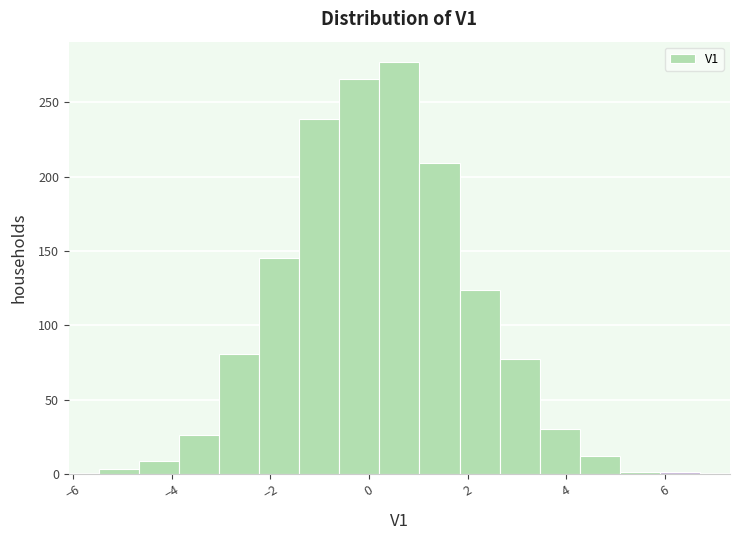

Reading left to right, list every bar in this chart as the range it spans on the x-axis followed by its height. Neither the bar edges nor the heights are printed on the chart, so give them approximately, as read against the axes.

-5.4 to -4.6: under 5
-4.6 to -3.8: 10
-3.8 to -3.0: 25
-3.0 to -2.2: 80
-2.2 to -1.4: 145
-1.4 to -0.6: 240
-0.6 to 0.2: 265
0.2 to 1.0: 275
1.0 to 1.8: 210
1.8 to 2.6: 125
2.6 to 3.4: 75
3.4 to 4.2: 30
4.2 to 5.0: 10
5.0 to 5.8: under 5
5.8 to 6.8: under 5